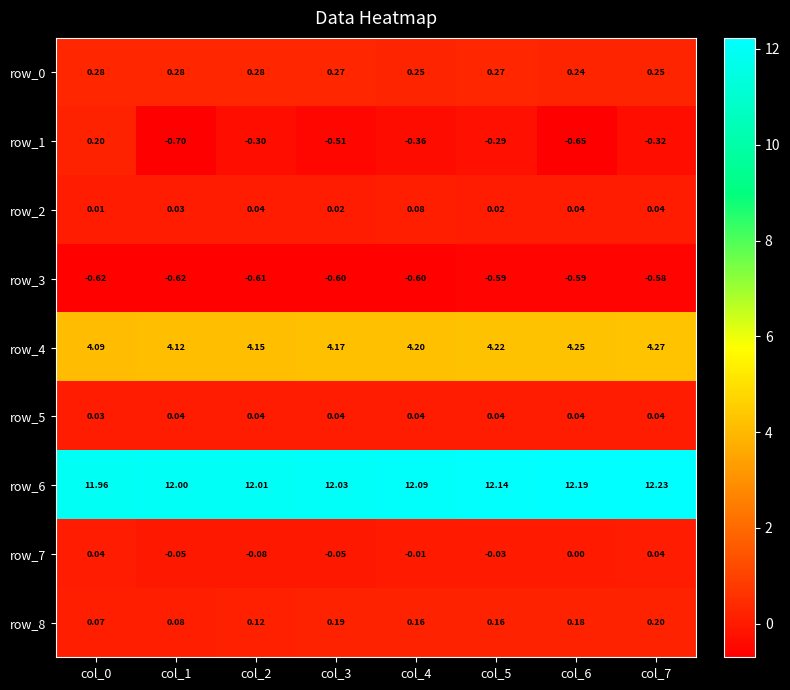

Is it true that row_4 equals 7.1 at col_0?

False